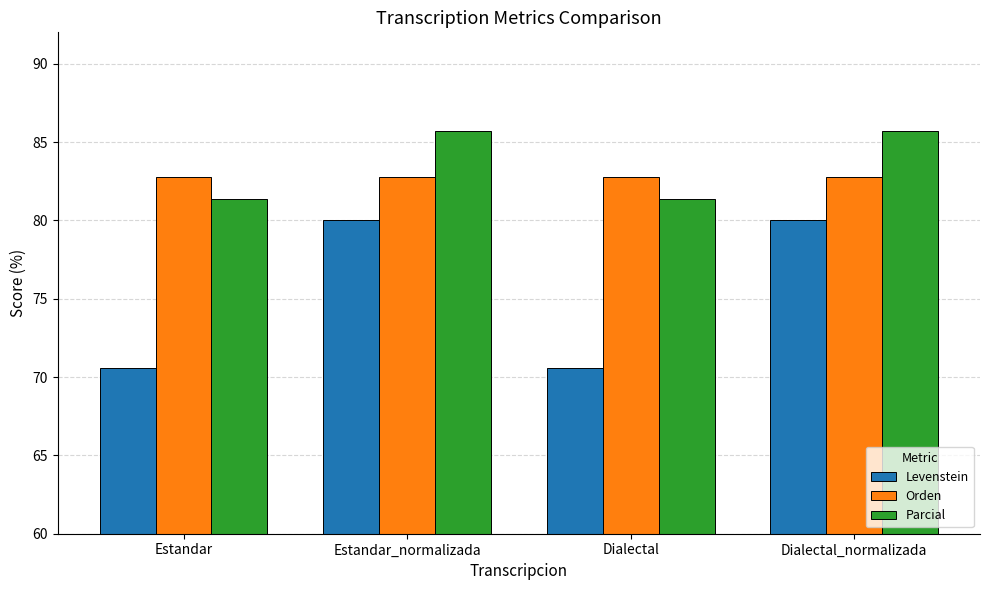

How many groups of bars are there?

4